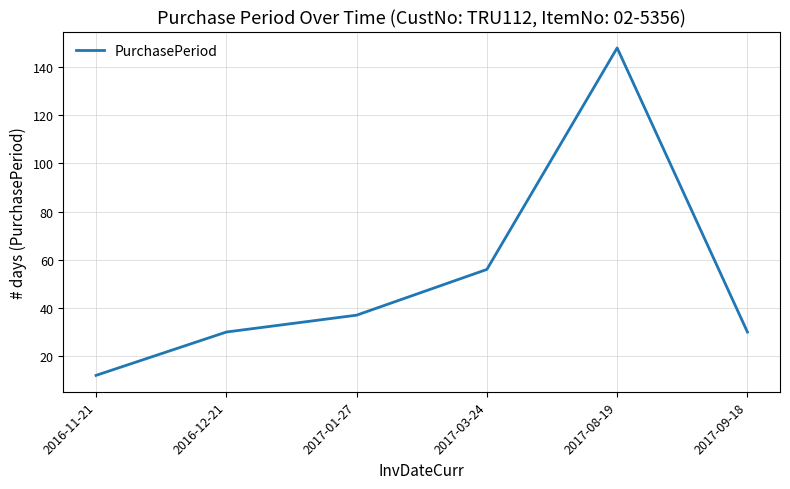

What is the difference between the maximum and minimum values?

136